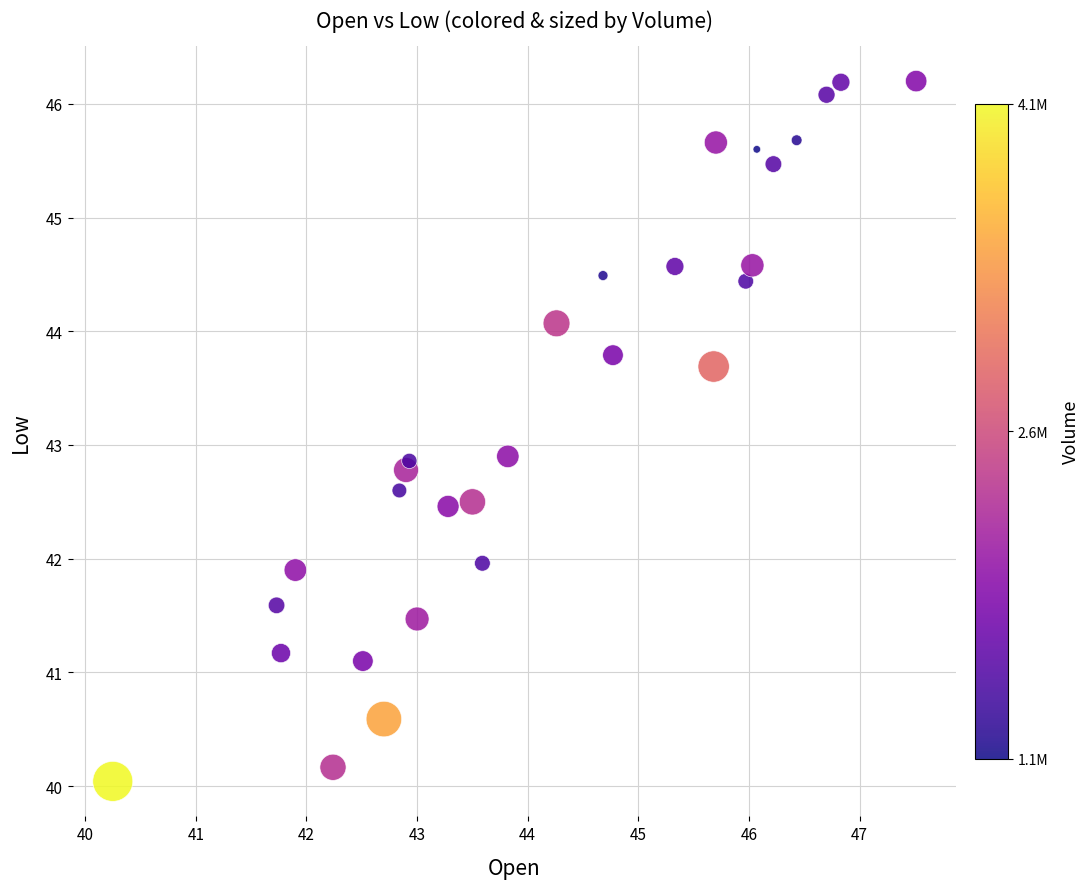

List the coordinates of all points as (Y, X) pairs, reading left to right.

(40.0, 40.2)  (41.6, 41.7)  (41.2, 41.8)  (41.9, 41.9)  (40.2, 42.2)  (41.1, 42.5)  (40.6, 42.7)  (42.6, 42.8)  (42.8, 42.9)  (42.9, 42.9)  (41.5, 43.0)  (42.5, 43.3)  (42.5, 43.5)  (42.0, 43.6)  (42.9, 43.8)  (44.1, 44.3)  (44.5, 44.7)  (43.8, 44.8)  (44.6, 45.3)  (43.7, 45.7)  (45.7, 45.7)  (44.4, 46.0)  (44.6, 46.0)  (45.6, 46.1)  (45.5, 46.2)  (45.7, 46.4)  (46.1, 46.7)  (46.2, 46.8)  (46.2, 47.5)